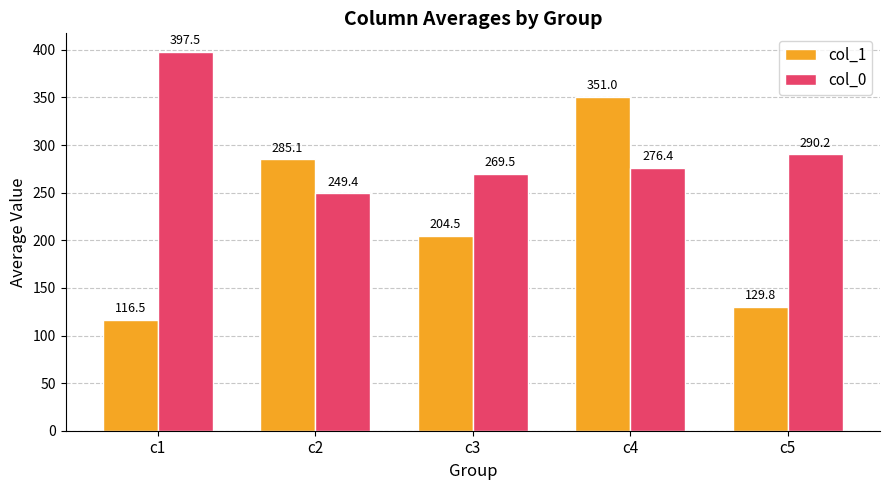

What is the difference between the highest and lowest values at c1?

281.0